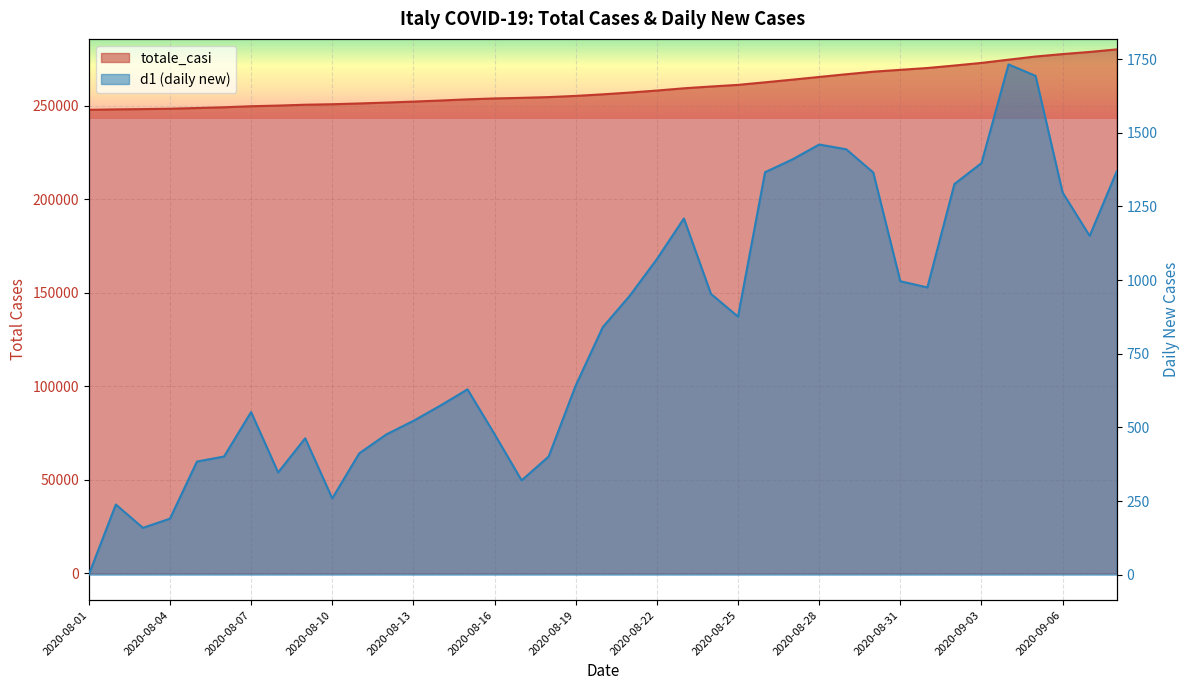

What is the greatest value displayed?

280153